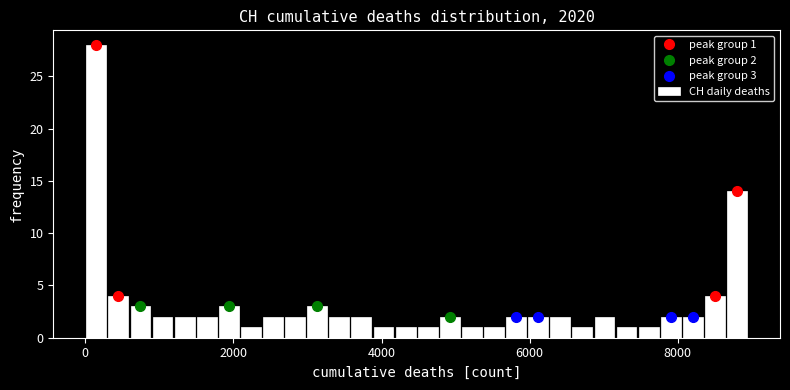

Read against the x-axis, roughly where is the centre of the tallest bar?

200